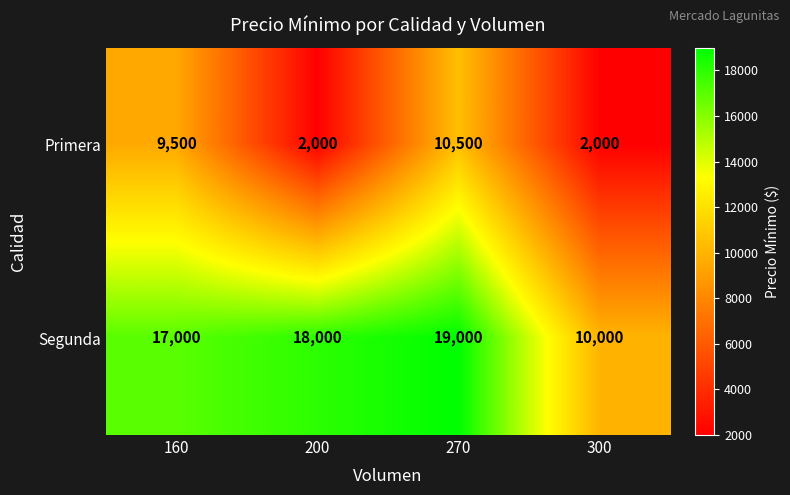

Which series has the largest total across all categories?

Segunda